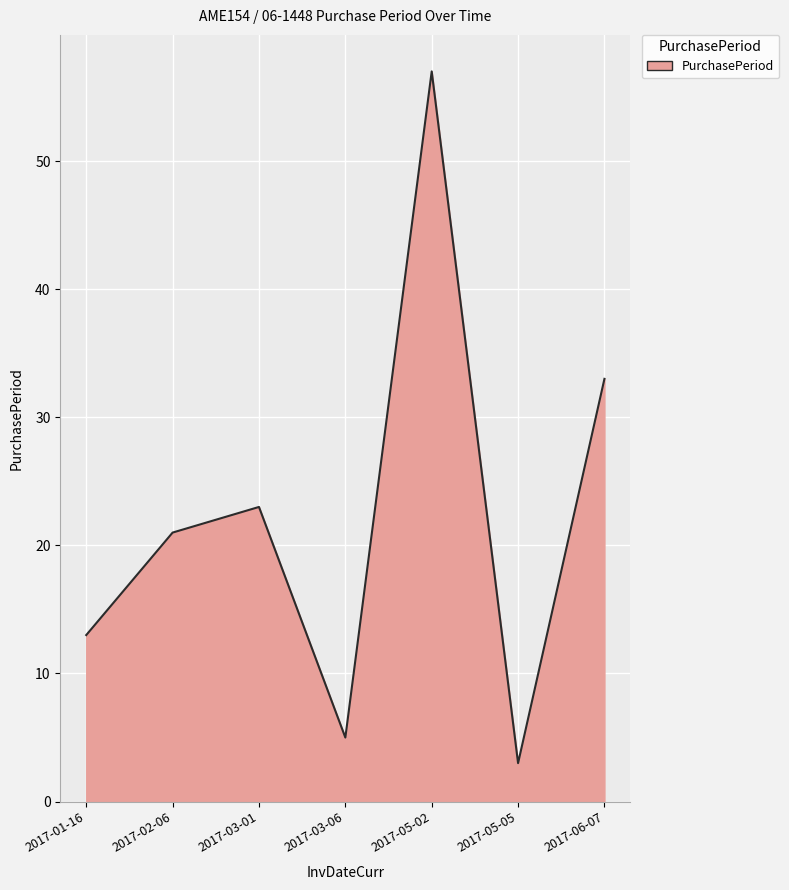

The chart shows a value of 33 at 2017-06-07. True or false?

True